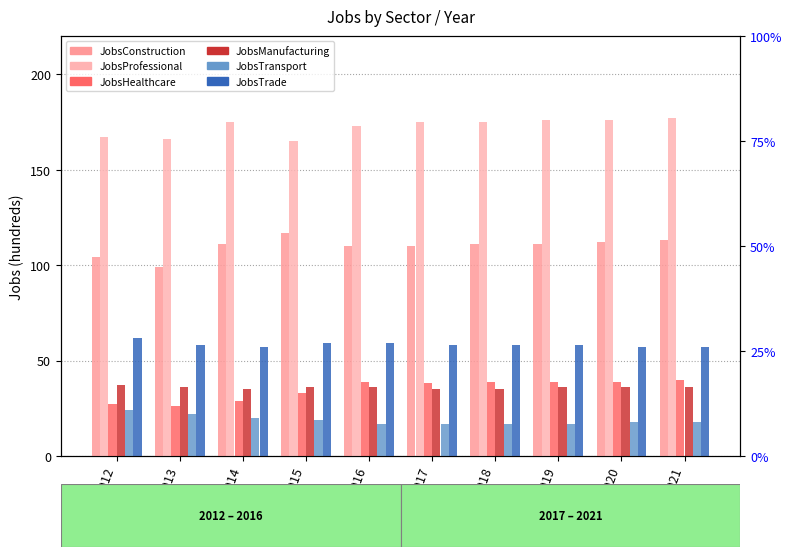

What are all the series names shown in the legend?

JobsConstruction, JobsProfessional, JobsHealthcare, JobsManufacturing, JobsTransport, JobsTrade